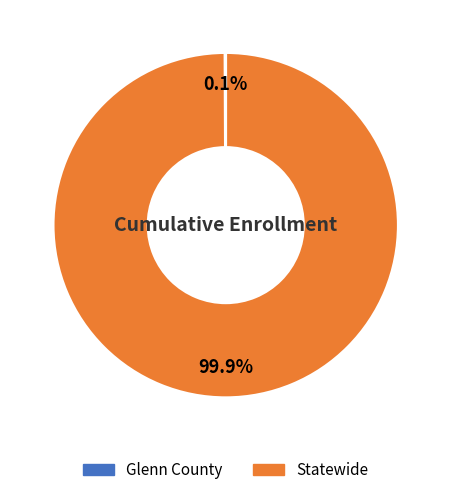

What is the majority slice?

Statewide